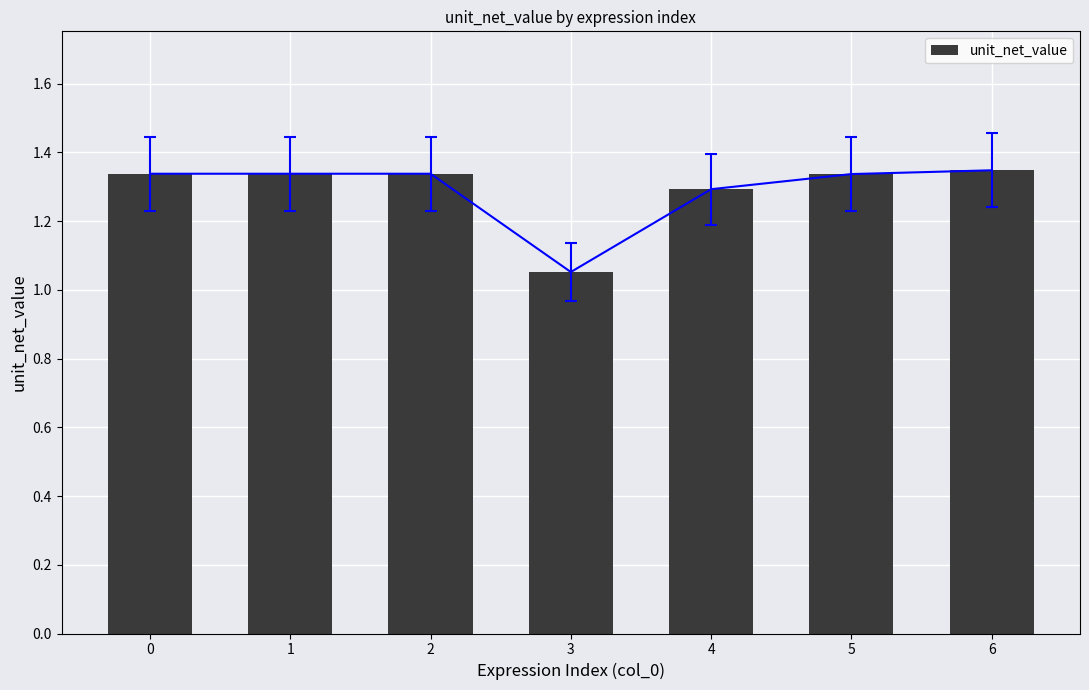

At which label is the value closest to 1?

3